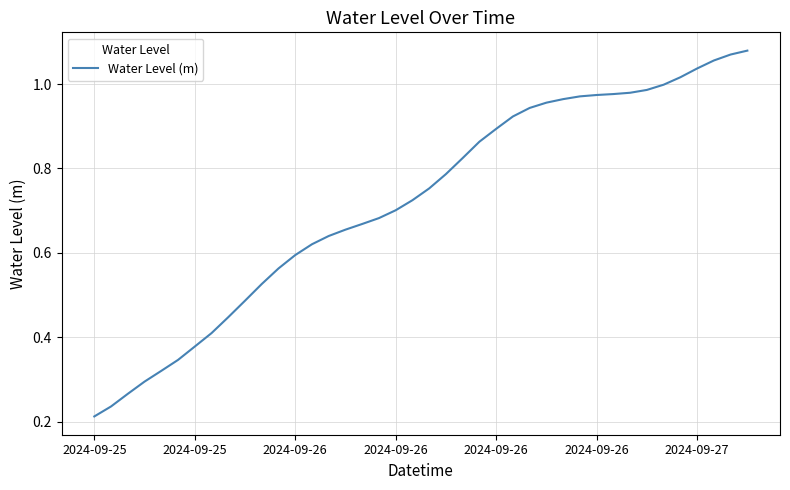

How many lines are shown in the chart?

1